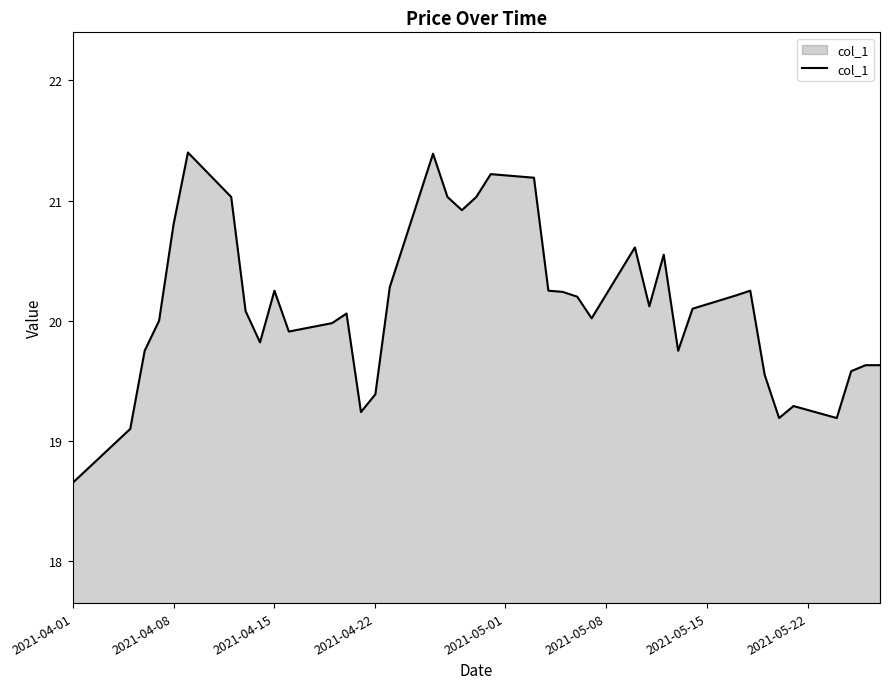

What is the maximum value shown in the chart?

21.4